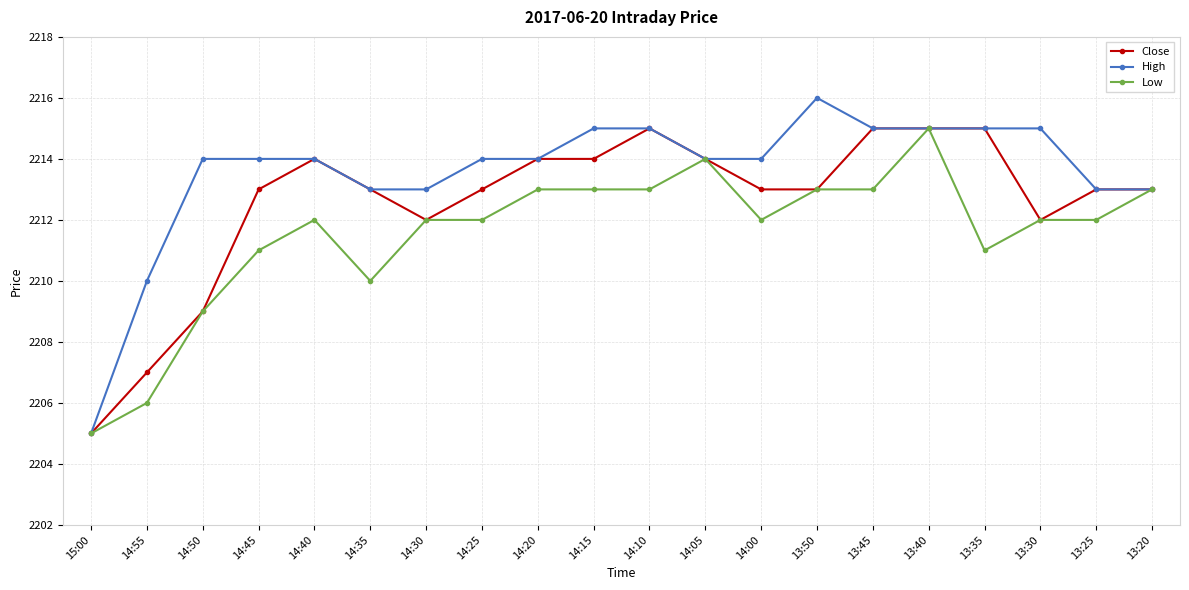

At which category does Close reach its first local peak?

14:40